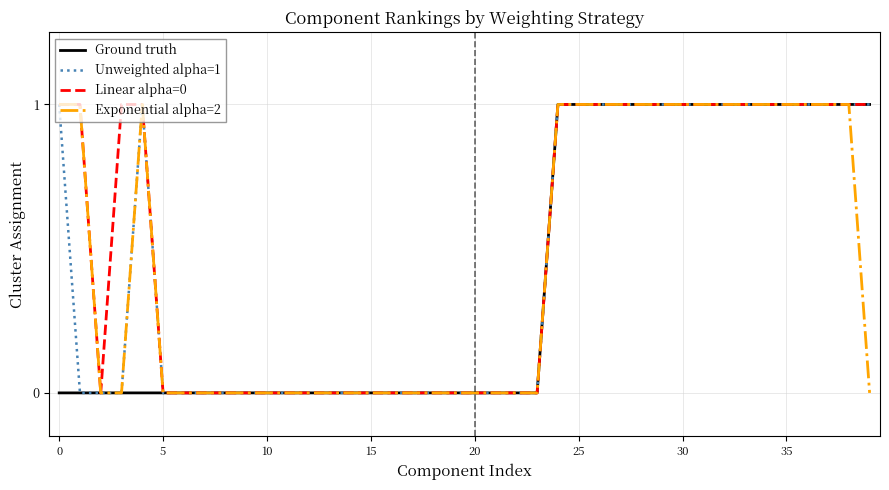

What is the difference between the maximum and minimum values in the Ground truth series?

1